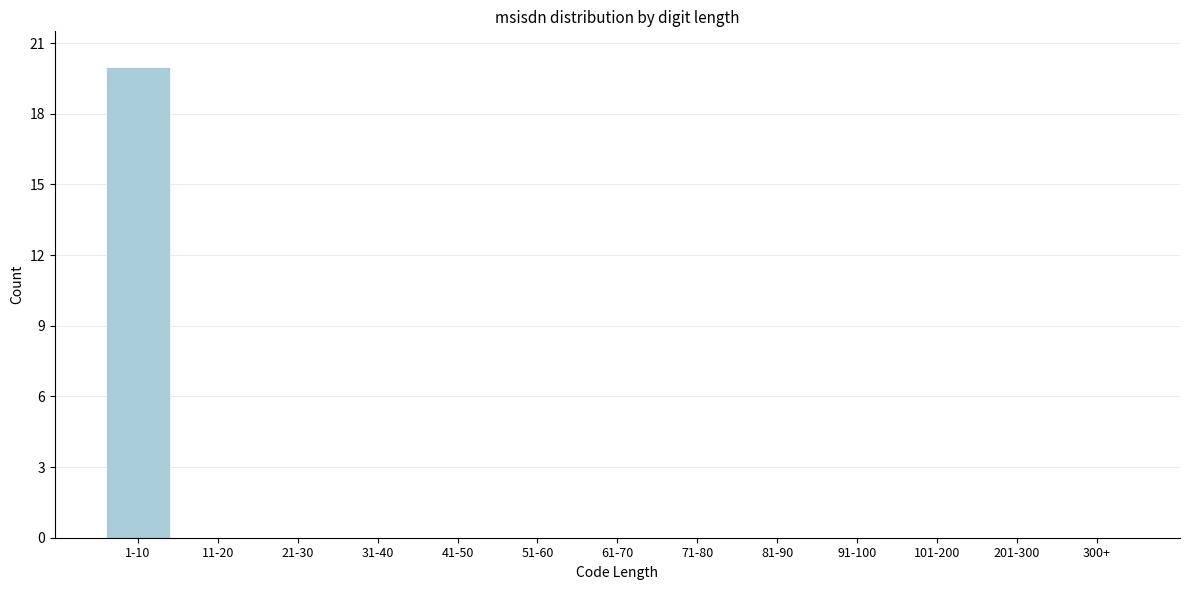

Reading left to right, transcribe all the data shown in this chart.

1-10=20	11-20=0	21-30=0	31-40=0	41-50=0	51-60=0	61-70=0	71-80=0	81-90=0	91-100=0	101-200=0	201-300=0	300+=0